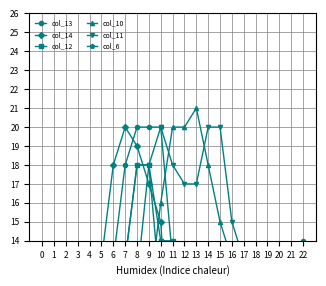

Is the value of col_11 at 3 greater than the value of col_6 at 20?

No